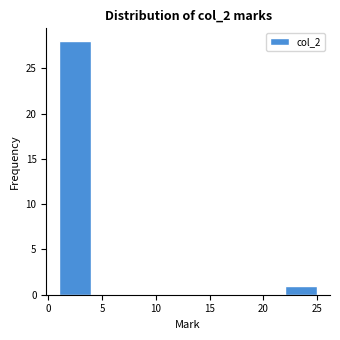

How tall is the bar that spans 1 to 4 on the x-axis? The values are not printed on the chart, so give them approximately, as read against the axis.

28